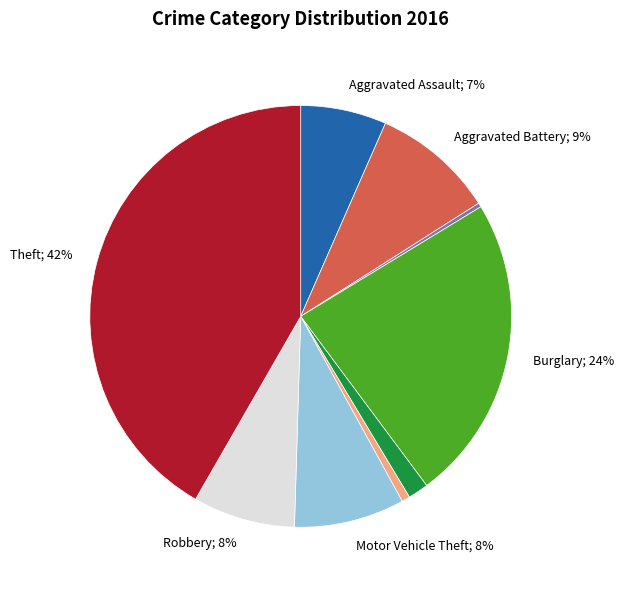

Is there a majority slice in this chart?

No